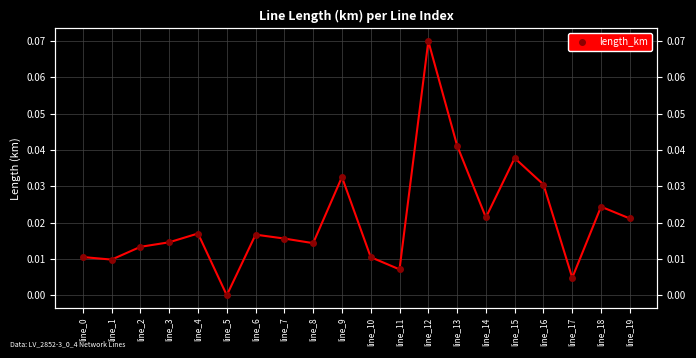

What is the difference between the maximum and second lowest values?

0.1